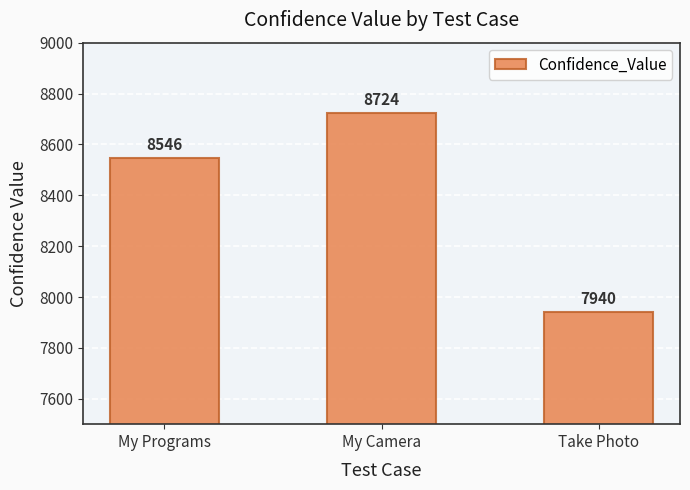

Which has a higher value, My Camera or My Programs?

My Camera